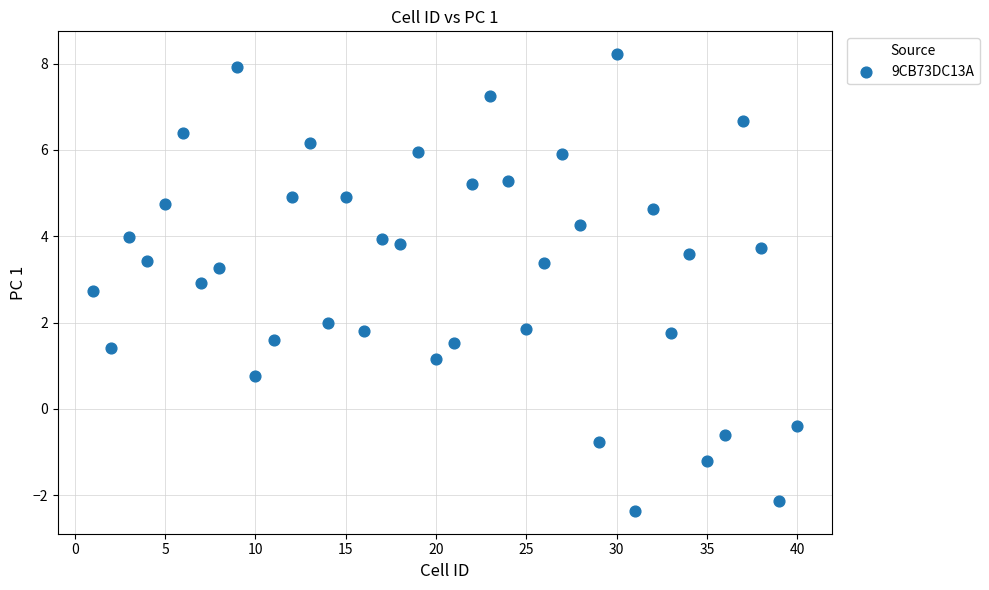

What is the range of X values (max minus min)?

39.0